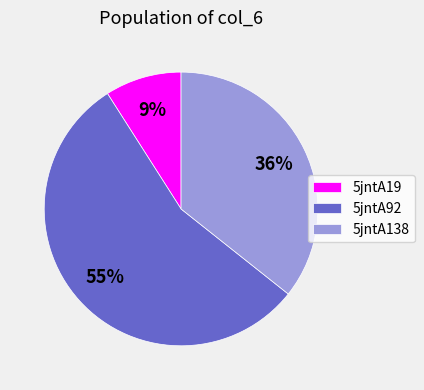

What percentage is the 5jntA19 slice, to the nearest percent?

9%